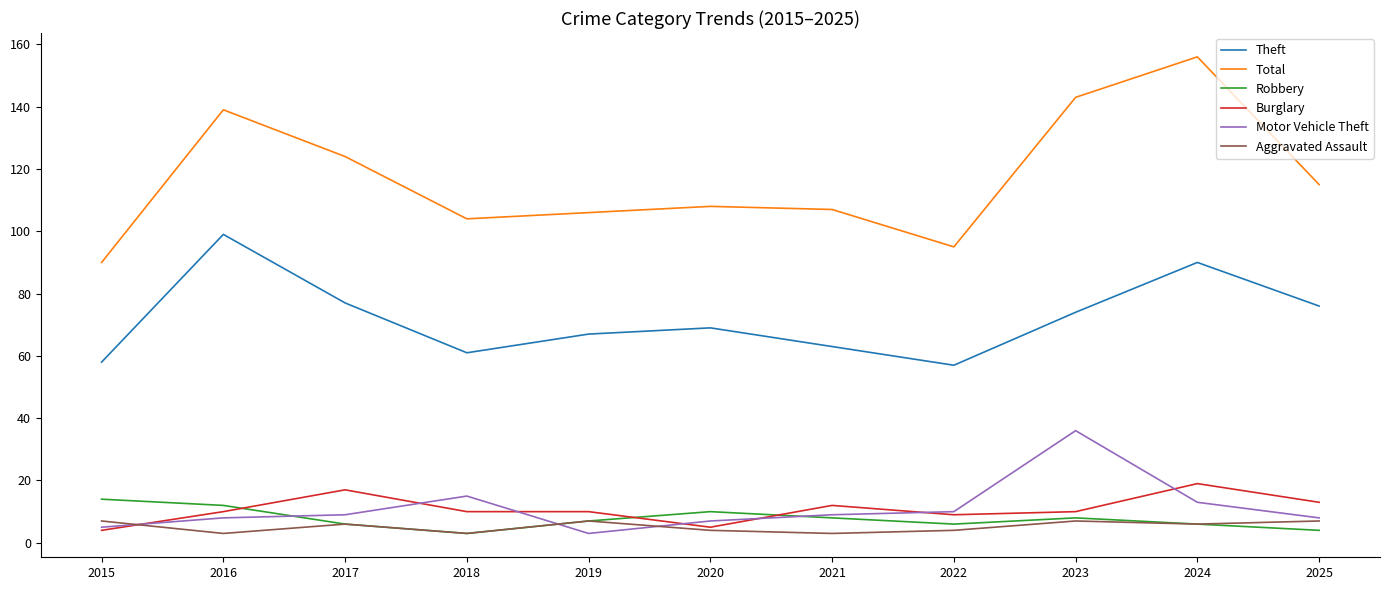

At how many categories does at least one series exceed 44?

11